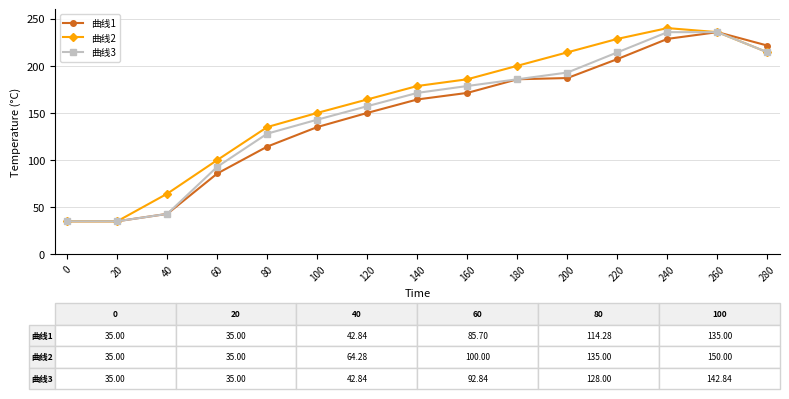

How many interior local peaks does the 曲线2 series have?

1